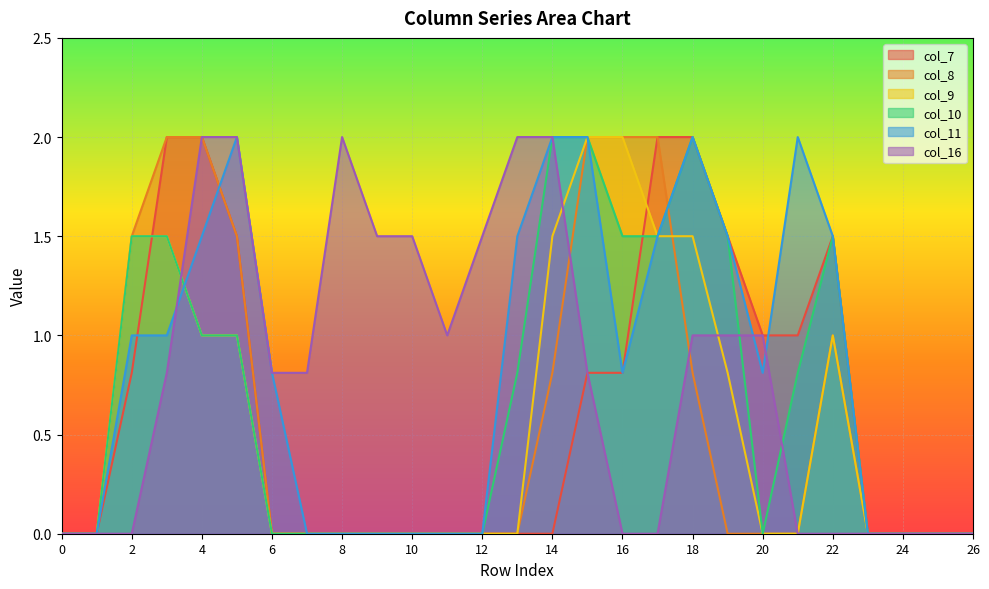

True or false: col_7 and col_16 cross at least once.

False